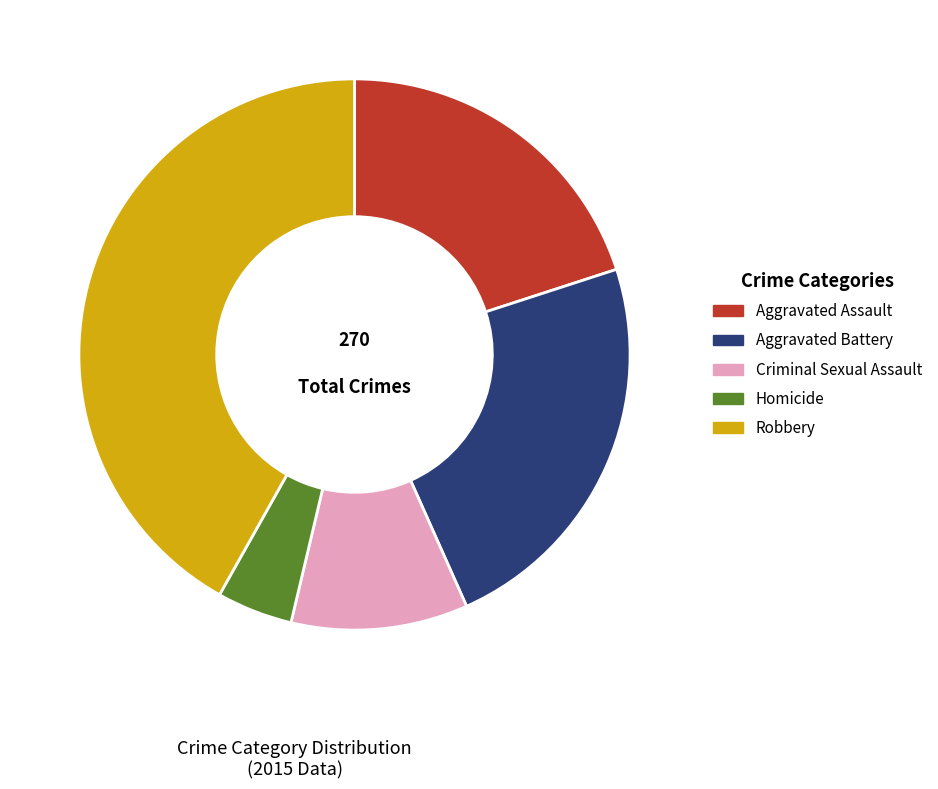

Is Robbery the majority of the pie?

No